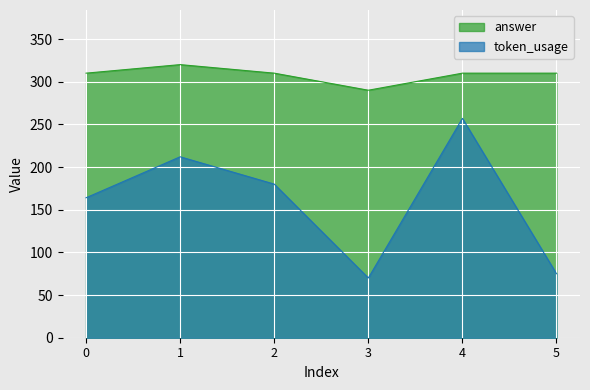

Which series has the largest total across all categories?

answer